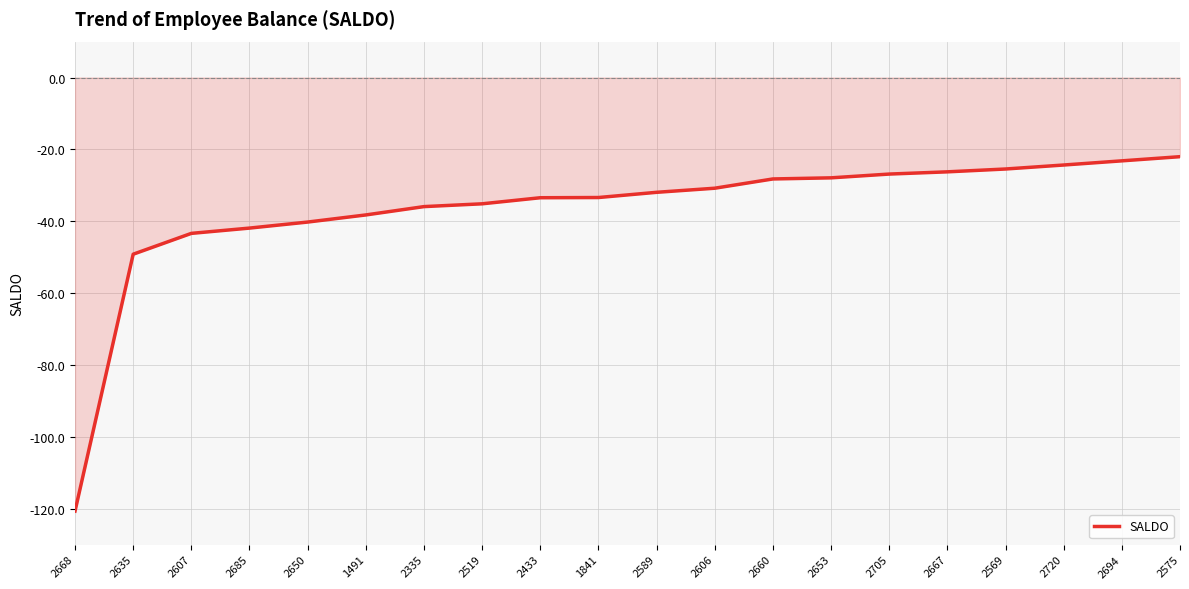

What position from the left is 2705?

15